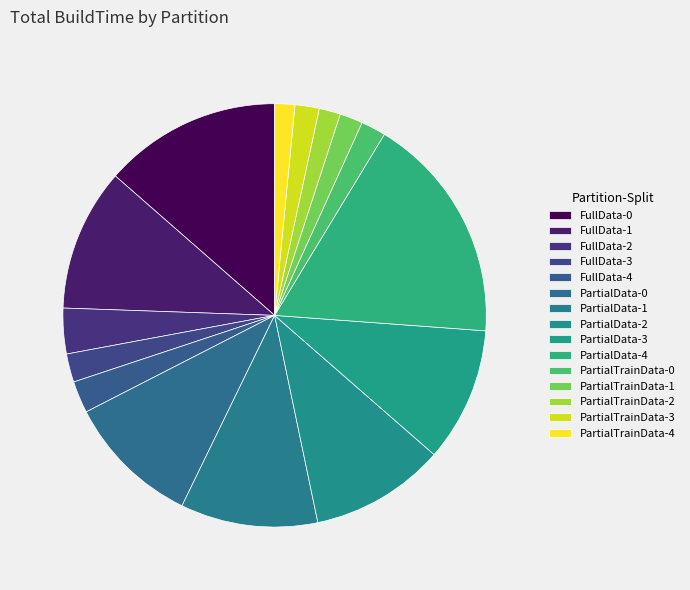

The PartialData-3 slice represents 1% of the pie. True or false?

False